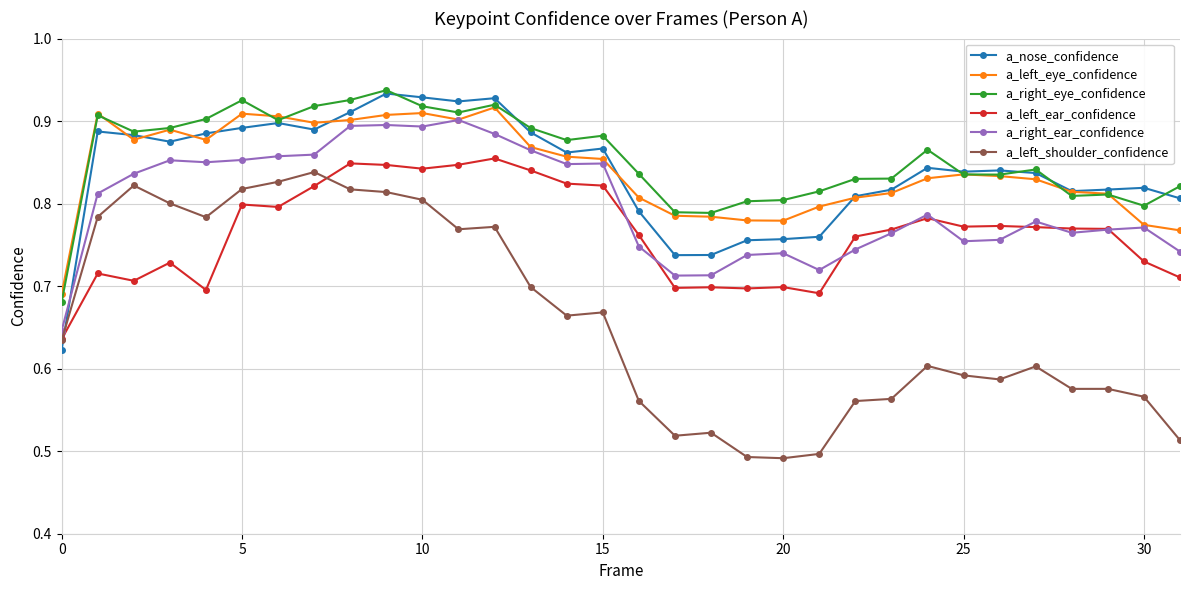

At how many categories does at least one series exceed 0?

32